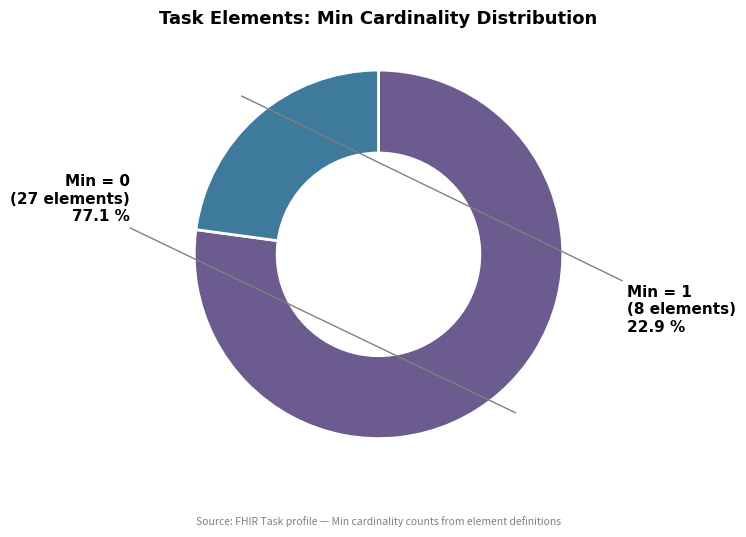

How many slices are in this pie chart?

2